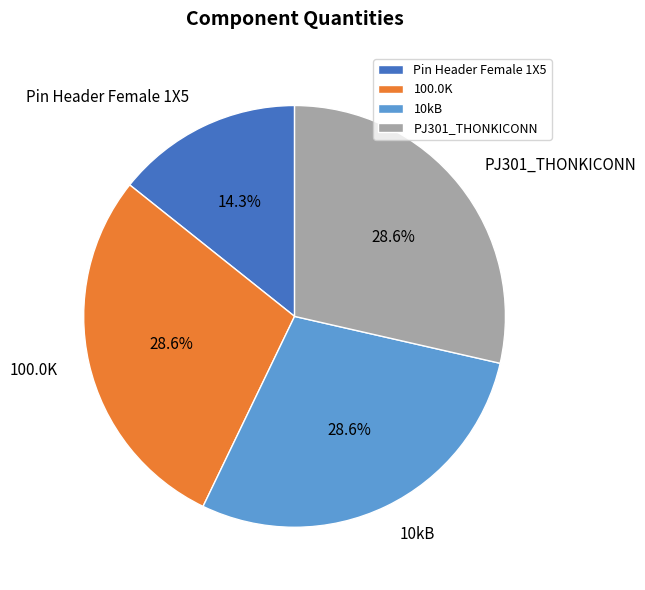

To the nearest percent, what portion does 10kB represent?

29%